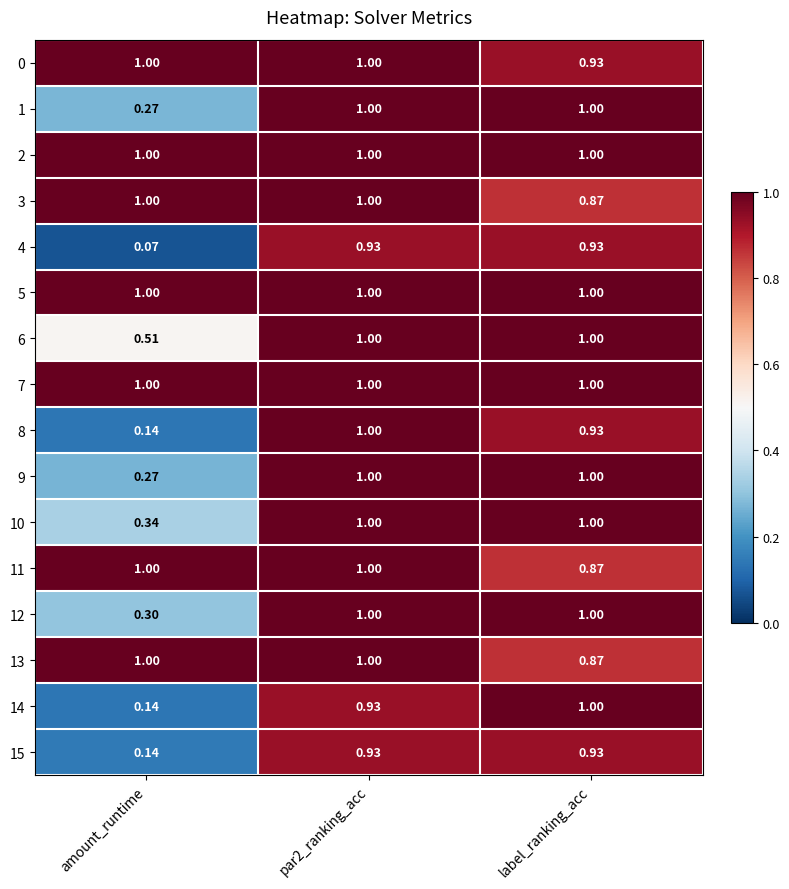

Is the value of 10 at amount_runtime greater than the value of 1 at amount_runtime?

Yes